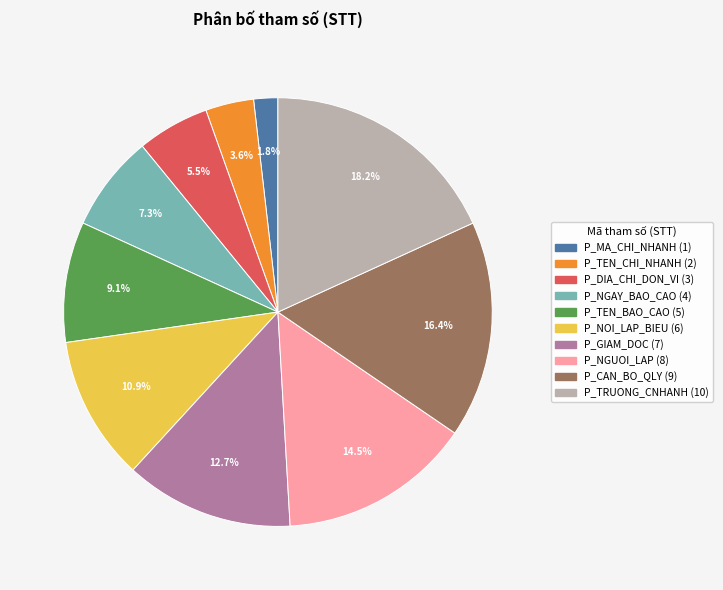

Between P_TRUONG_CNHANH and P_TEN_BAO_CAO, which is larger?

P_TRUONG_CNHANH